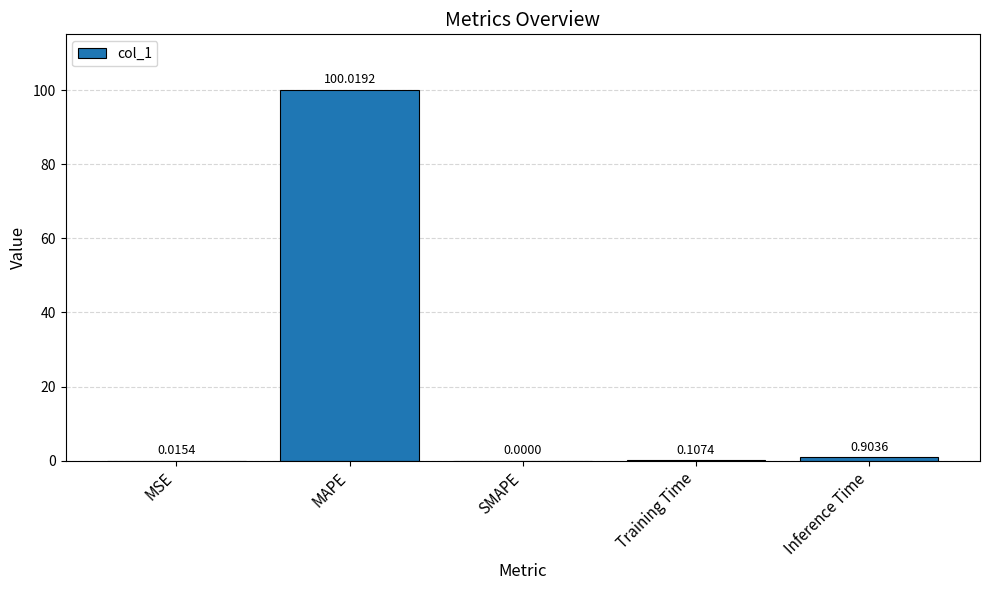

At which label is the value closest to 50?

Inference Time